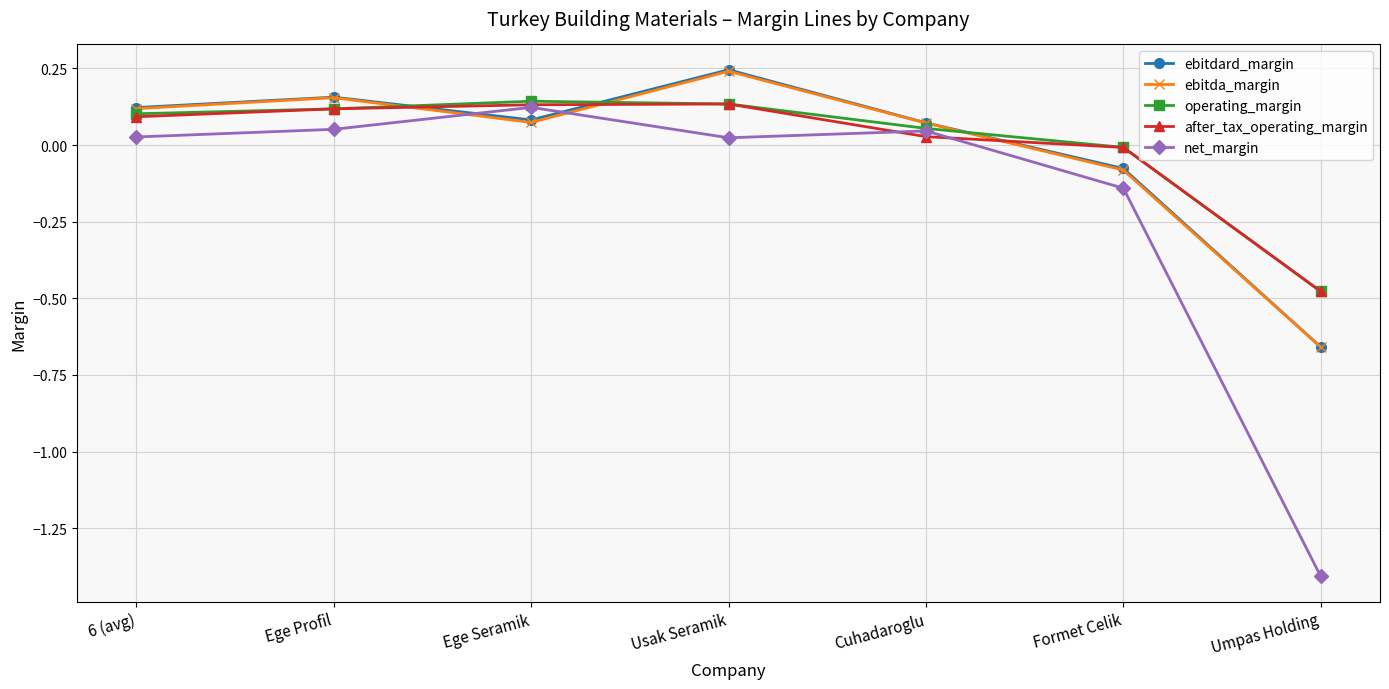

At which category does the chart reach its peak across all series?

Usak Seramik